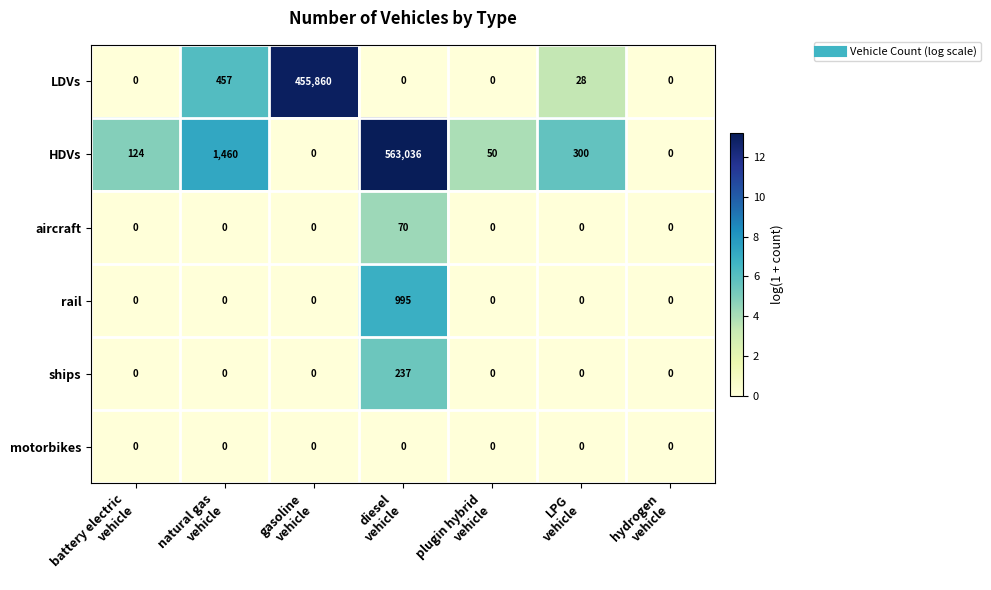

Which series has the largest total across all categories?

HDVs